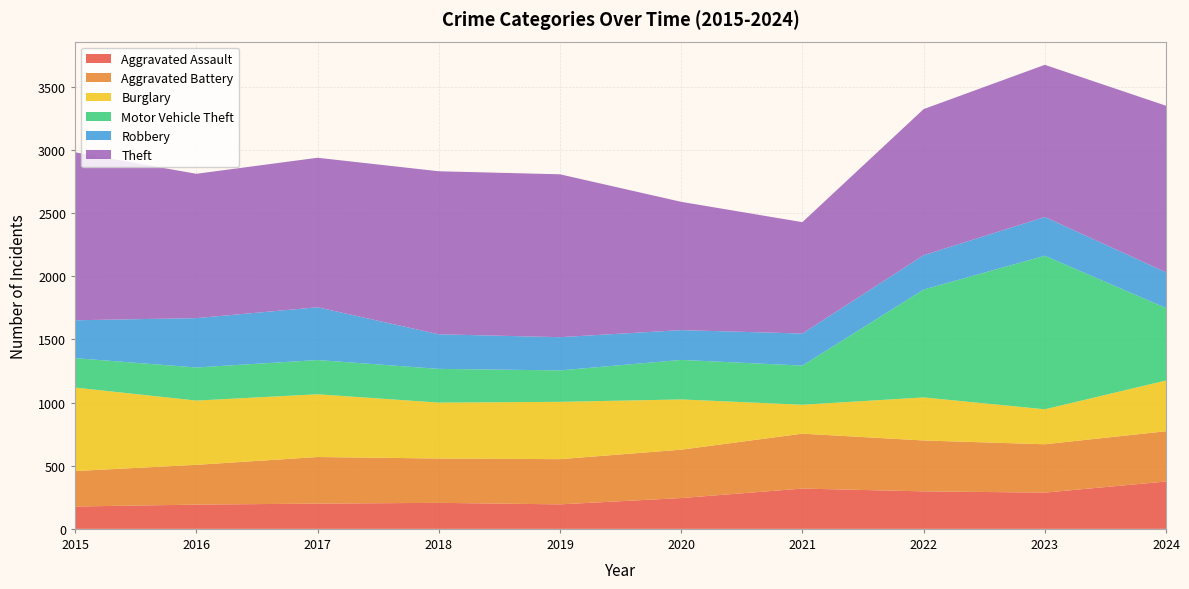

Reading right to left, list all the values displayed in this chart.

Aggravated Assault: 2024=375	2023=287	2022=297	2021=319	2020=244	2019=194	2018=206	2017=200	2016=192	2015=177
Aggravated Battery: 2024=398	2023=383	2022=403	2021=435	2020=383	2019=358	2018=351	2017=369	2016=315	2015=281
Burglary: 2024=402	2023=277	2022=341	2021=229	2020=398	2019=454	2018=443	2017=497	2016=509	2015=661
Motor Vehicle Theft: 2024=574	2023=1216	2022=854	2021=310	2020=313	2019=249	2018=267	2017=271	2016=262	2015=233
Robbery: 2024=283	2023=307	2022=272	2021=254	2020=236	2019=263	2018=274	2017=418	2016=391	2015=300
Theft: 2024=1319	2023=1205	2022=1157	2021=882	2020=1016	2019=1290	2018=1291	2017=1184	2016=1143	2015=1330